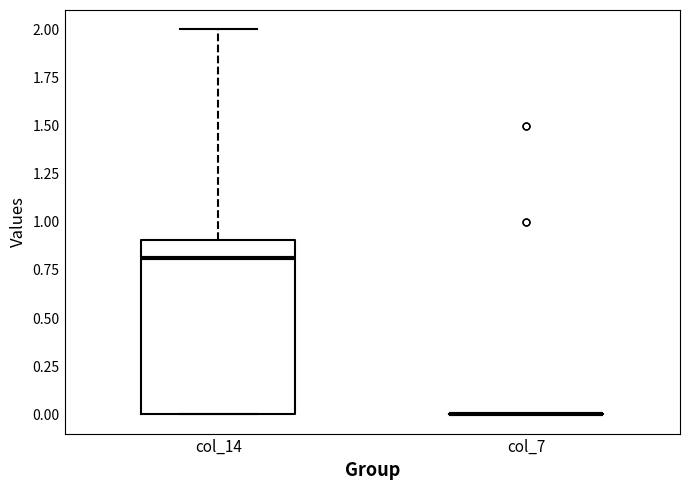

Where does the median line of the box for col_14 sit on the y-axis? The values are not printed on the chart, so give them approximately, as read against the axis.

0.8